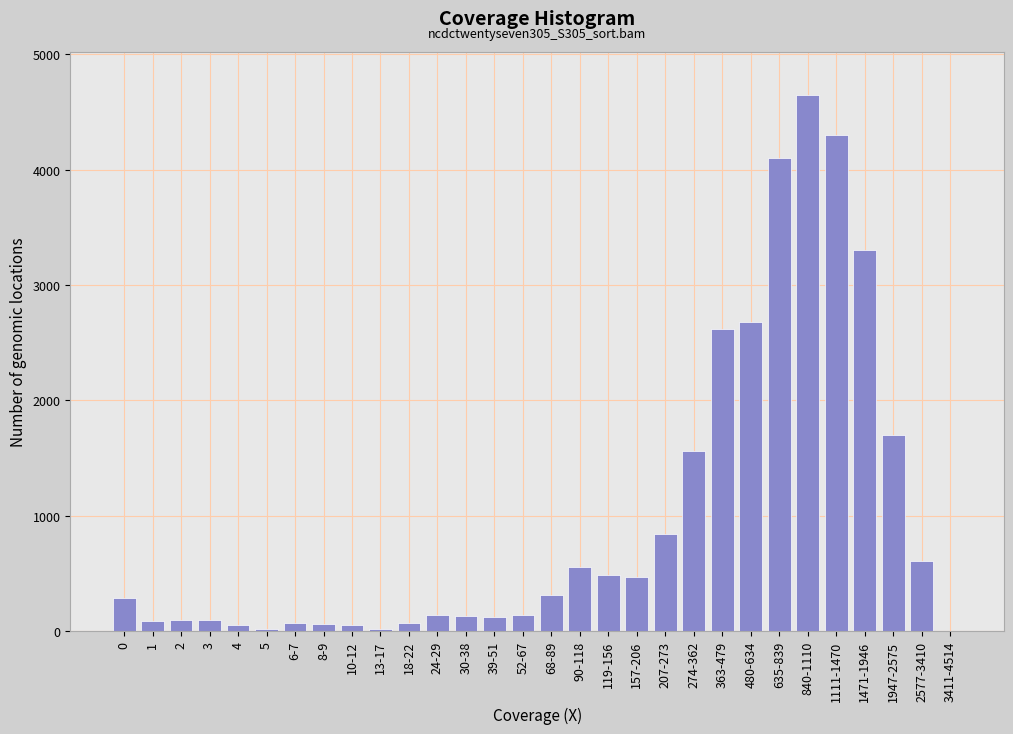

What is the sum of all values?

29640